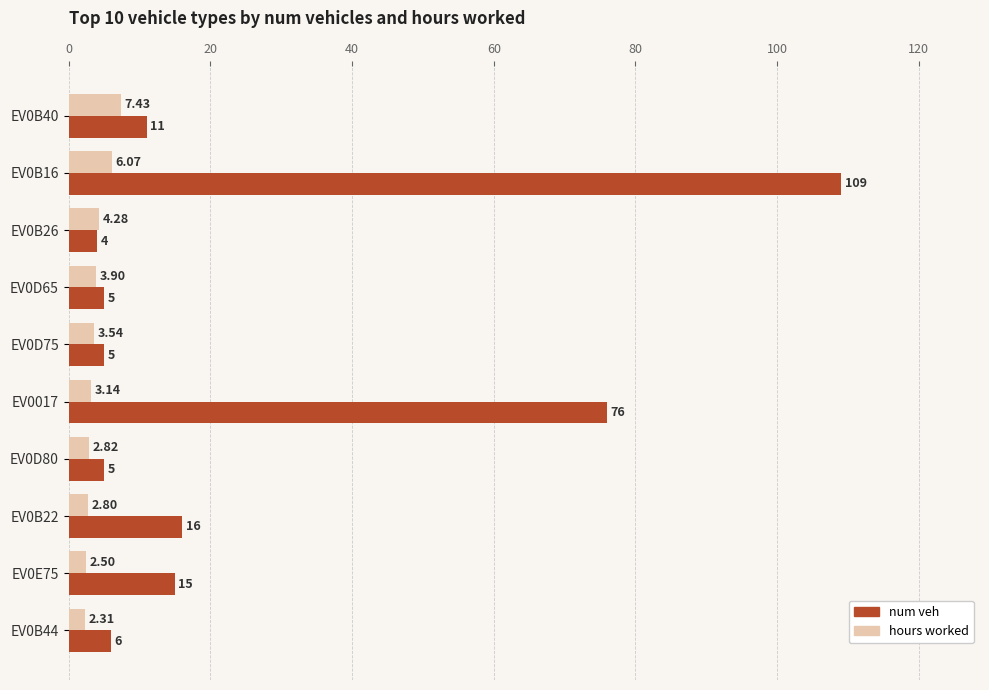

What is the sum of all num veh values?

252.0